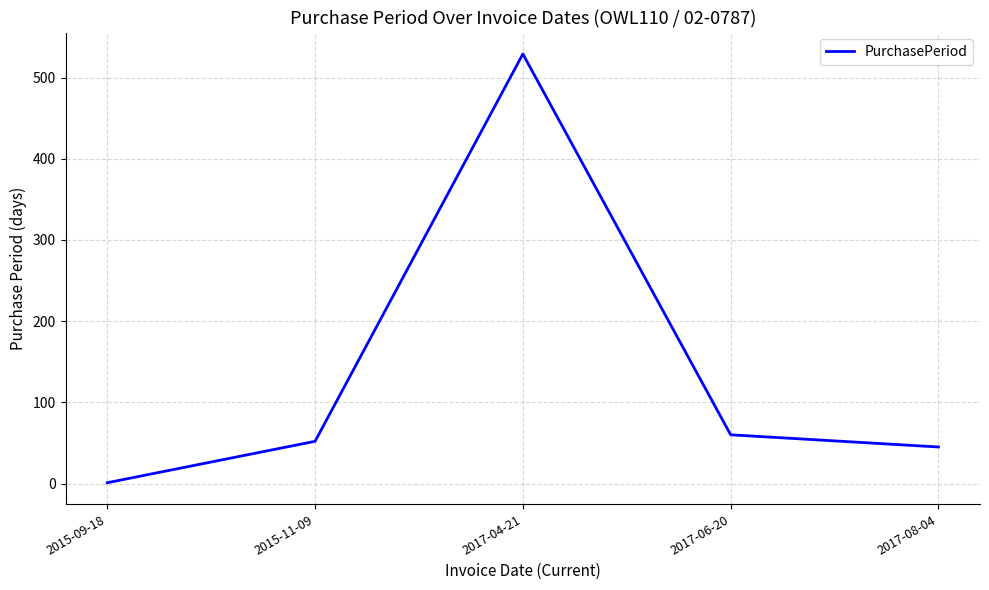

Reading left to right, transcribe all the data shown in this chart.

2015-09-18=1	2015-11-09=52	2017-04-21=529	2017-06-20=60	2017-08-04=45